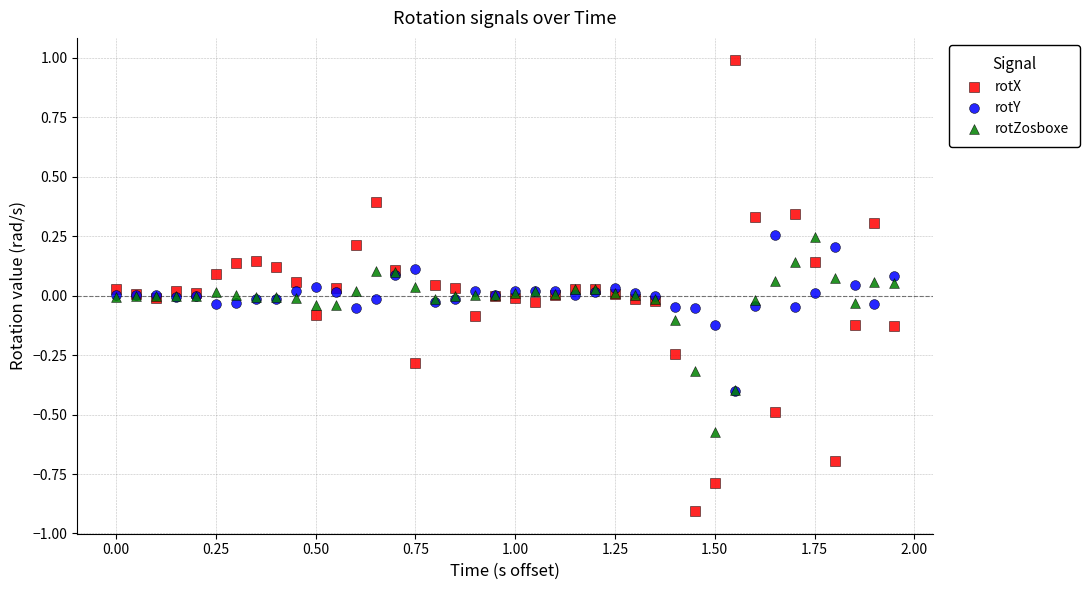

Which series reaches the maximum Y coordinate?

rotX